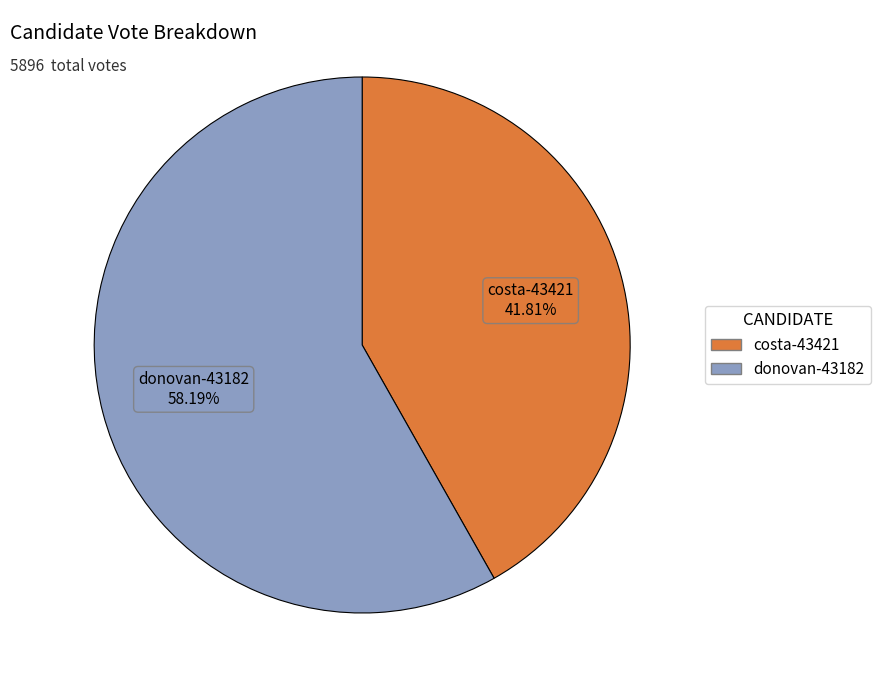

Which slice is the smallest?

costa-43421